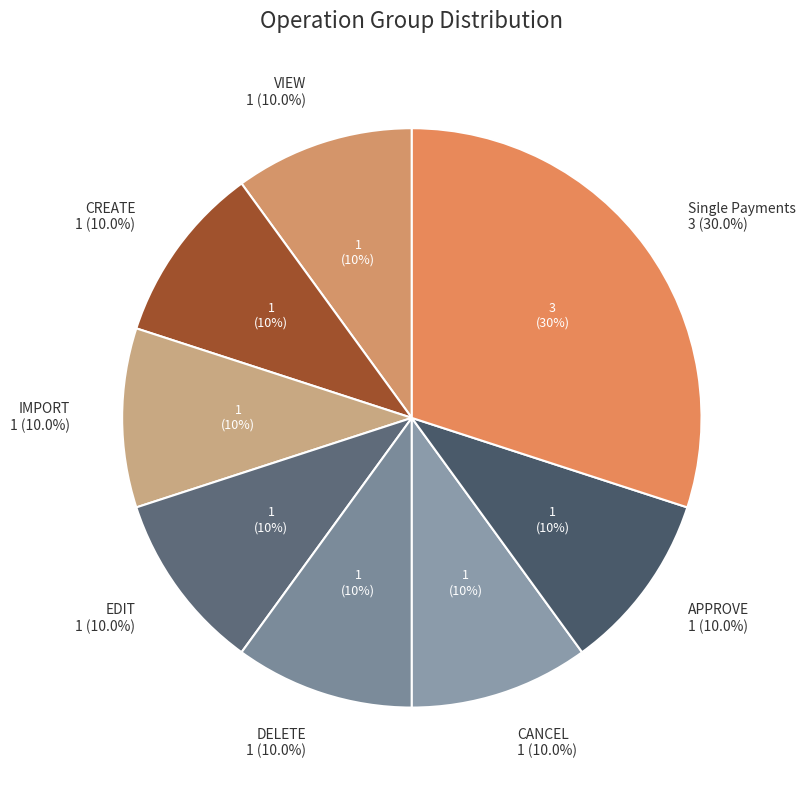

Which category has the biggest portion of the pie?

Single Payments